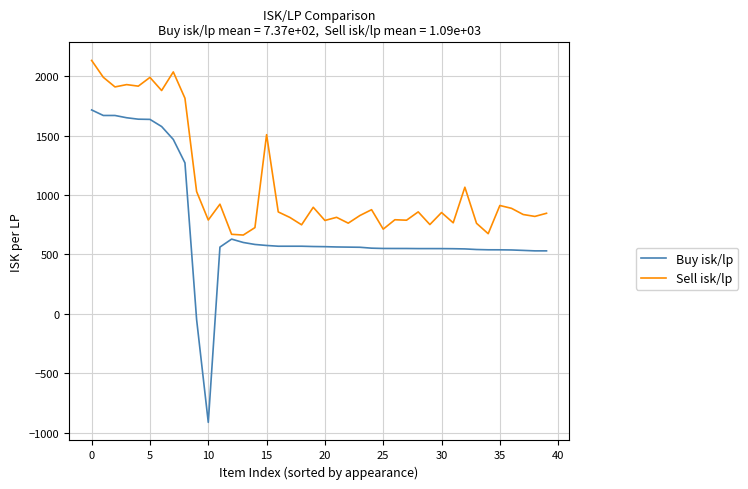

Which series has the largest total across all categories?

Sell isk/lp